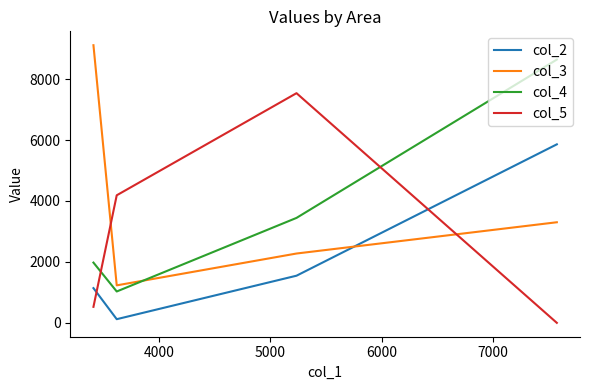

How many data points does each series have?

4